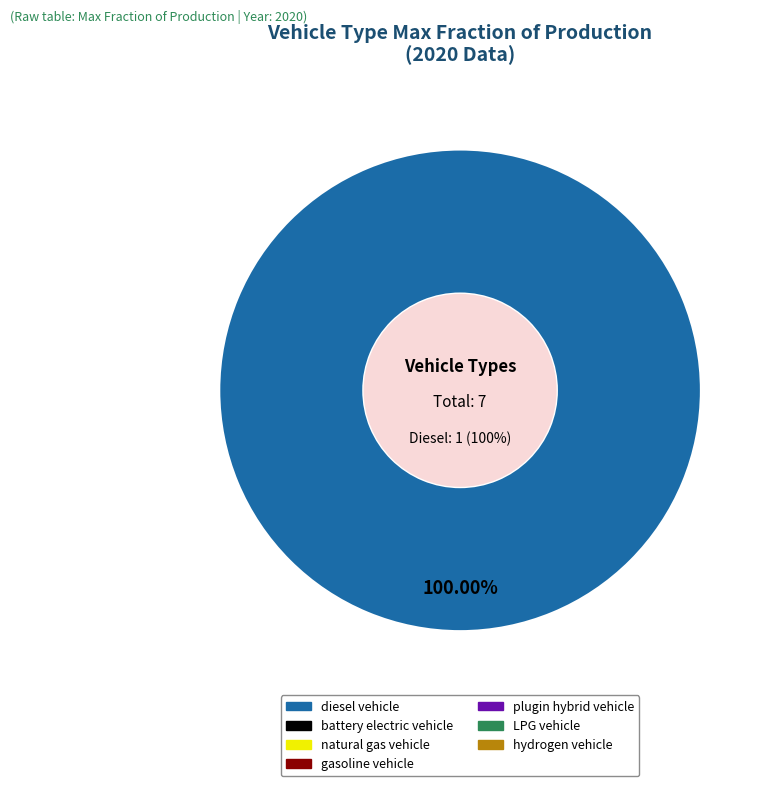

What is the majority slice?

diesel vehicle